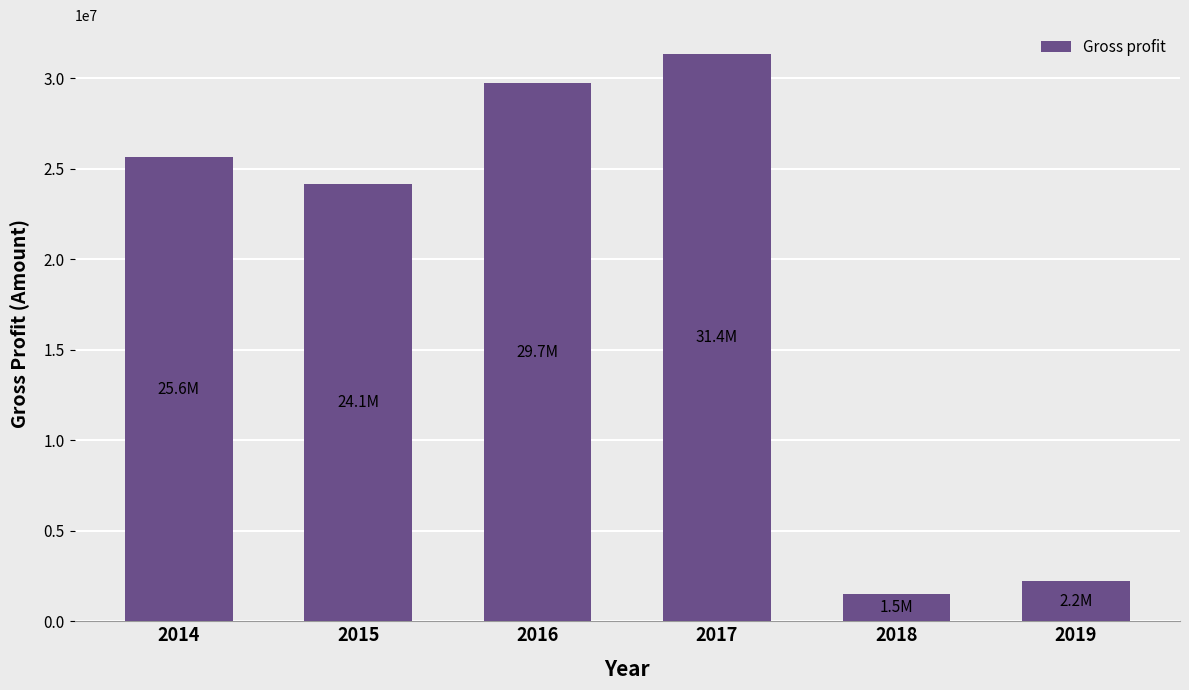

List the labels in order of value, smallest first.

2018, 2019, 2015, 2014, 2016, 2017